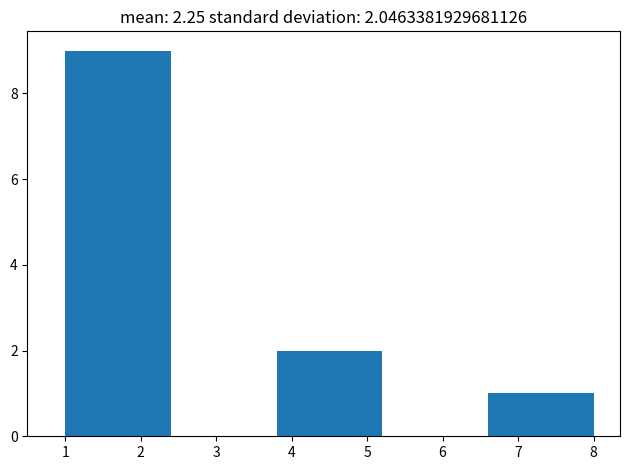

Which range on the x-axis has the tallest bar?

1.0 to 2.4